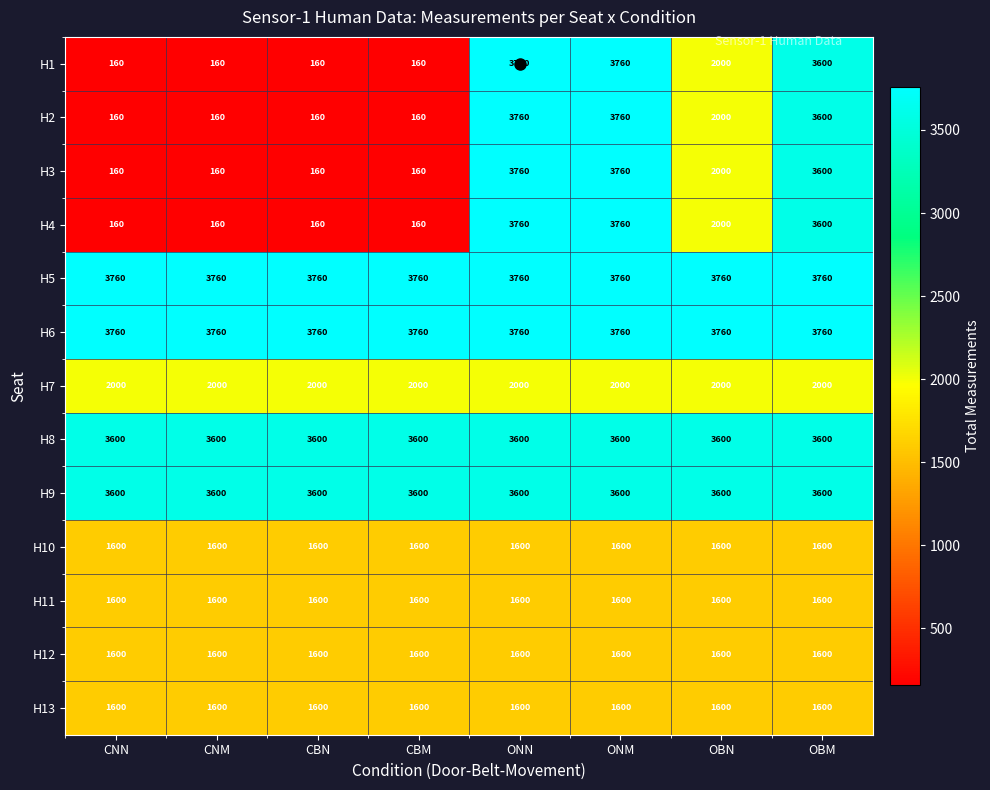

What is the total value across all series at CBN?

23760